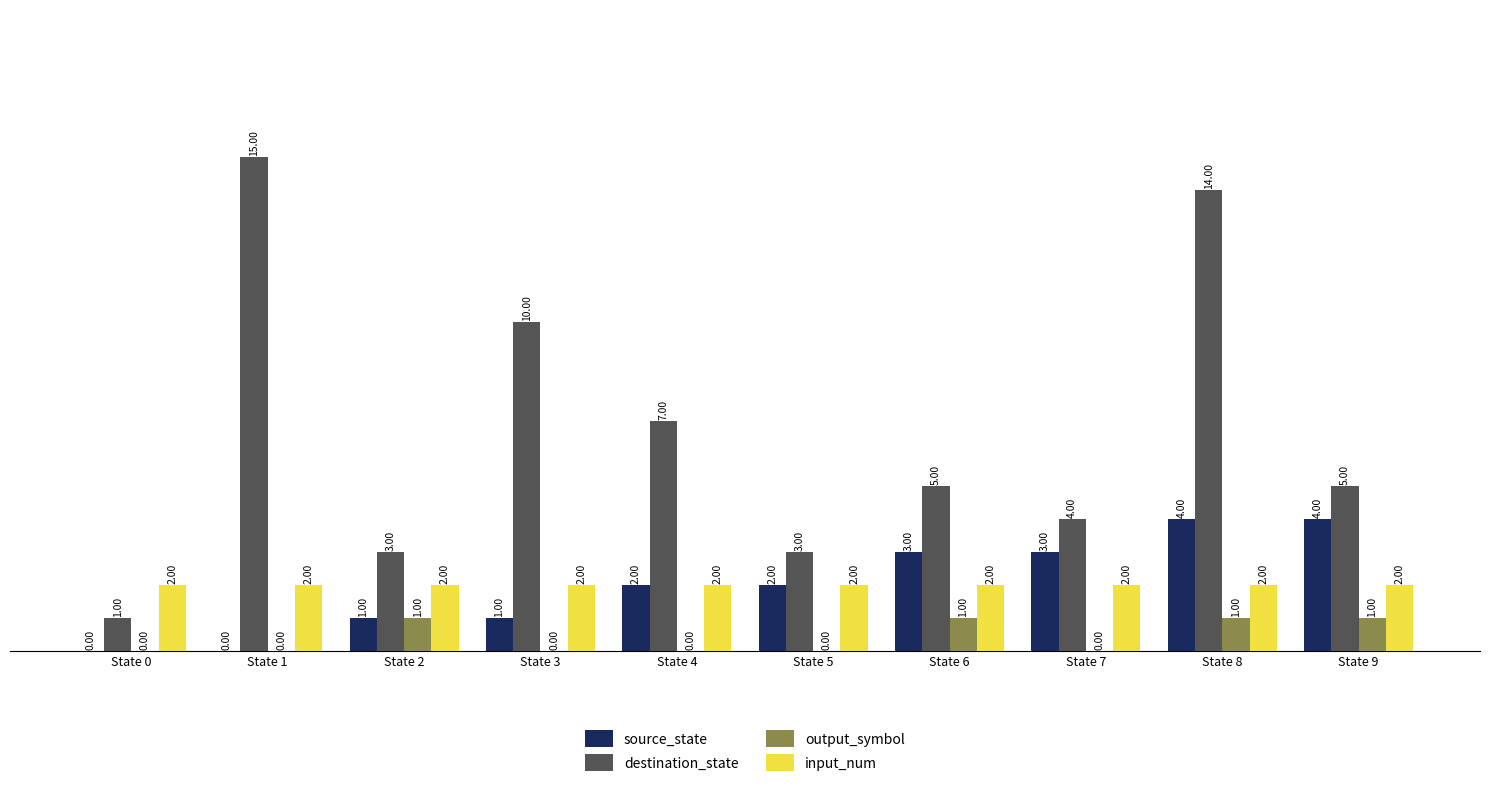

Is the value of output_symbol at State 4 greater than the value of destination_state at State 9?

No